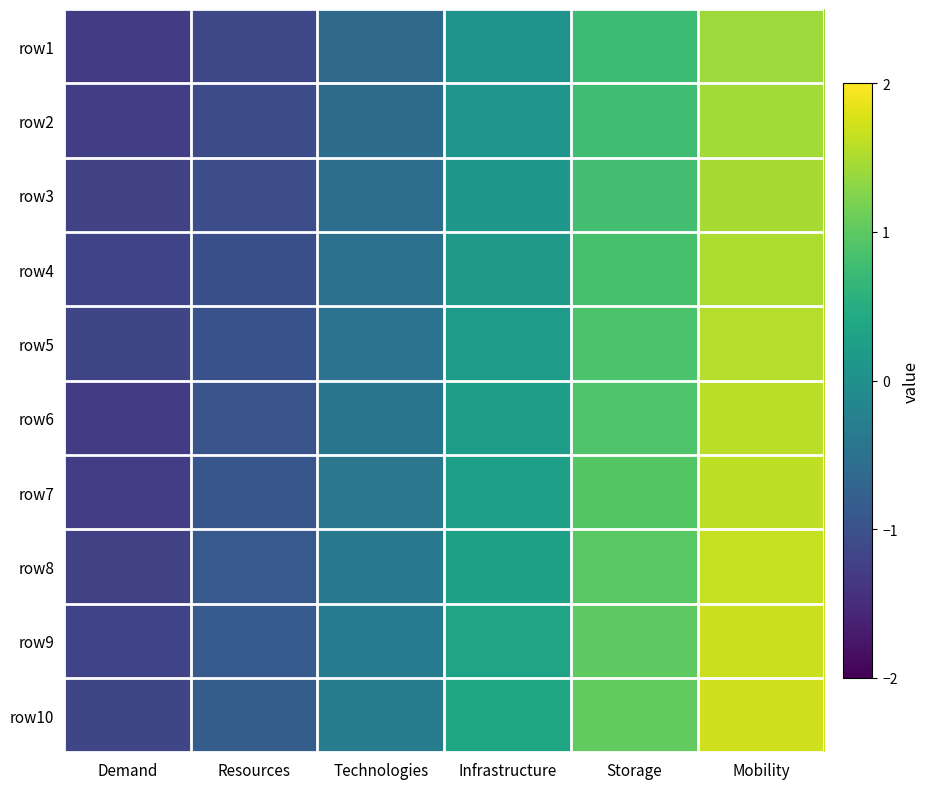

Reading left to right, extract all data points from this chart.

row1: Demand=-1.3	Resources=-1.1	Technologies=-0.6	Infrastructure=0.1	Storage=0.7	Mobility=1.4
row2: Demand=-1.3	Resources=-1.1	Technologies=-0.6	Infrastructure=0.1	Storage=0.8	Mobility=1.4
row3: Demand=-1.2	Resources=-1.1	Technologies=-0.5	Infrastructure=0.1	Storage=0.8	Mobility=1.5
row4: Demand=-1.2	Resources=-1.0	Technologies=-0.5	Infrastructure=0.2	Storage=0.8	Mobility=1.5
row5: Demand=-1.2	Resources=-1.0	Technologies=-0.5	Infrastructure=0.2	Storage=0.9	Mobility=1.5
row6: Demand=-1.3	Resources=-1.0	Technologies=-0.4	Infrastructure=0.2	Storage=0.9	Mobility=1.6
row7: Demand=-1.3	Resources=-0.9	Technologies=-0.4	Infrastructure=0.3	Storage=0.9	Mobility=1.6
row8: Demand=-1.2	Resources=-0.9	Technologies=-0.4	Infrastructure=0.3	Storage=1.0	Mobility=1.6
row9: Demand=-1.2	Resources=-0.9	Technologies=-0.3	Infrastructure=0.3	Storage=1.0	Mobility=1.7
row10: Demand=-1.2	Resources=-0.8	Technologies=-0.3	Infrastructure=0.4	Storage=1.0	Mobility=1.7